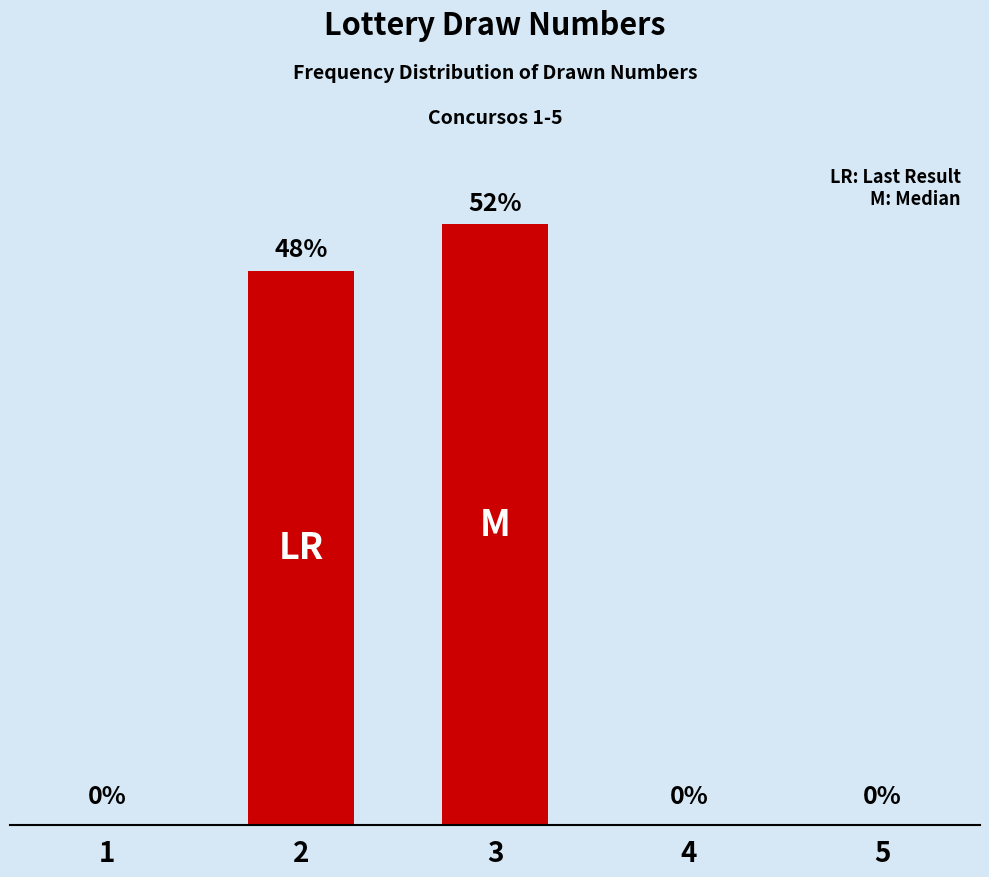

Does the chart contain stacked bars?

No